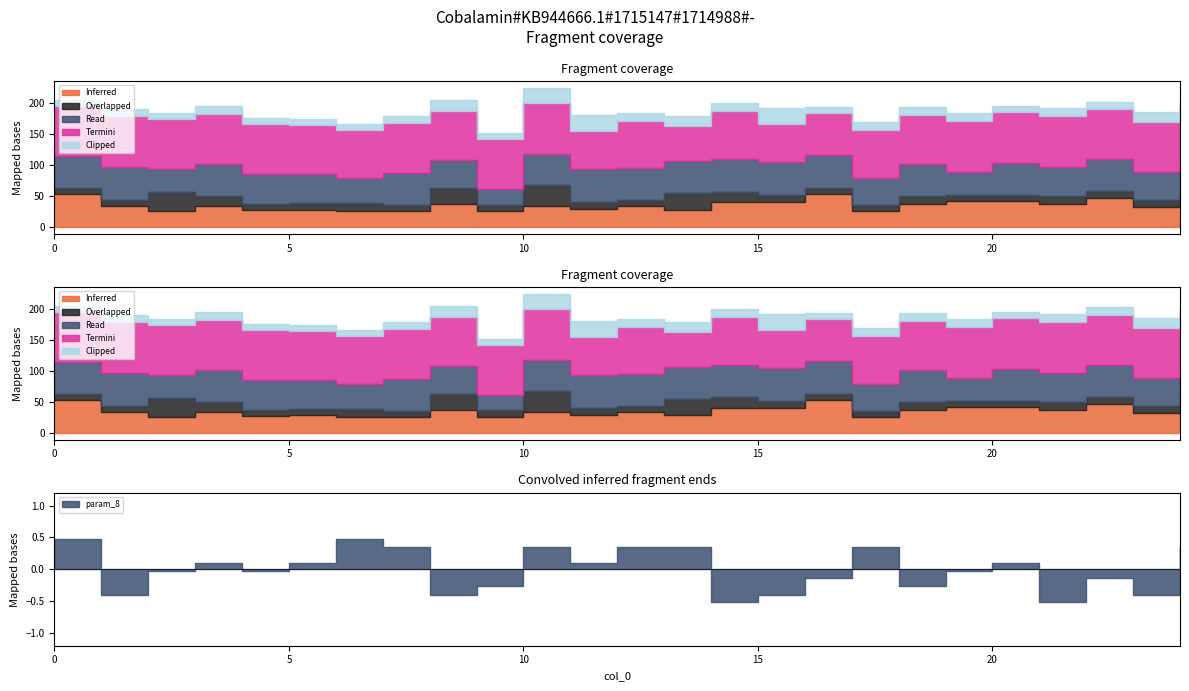

At which category does param_8 reach its first local valley?

1